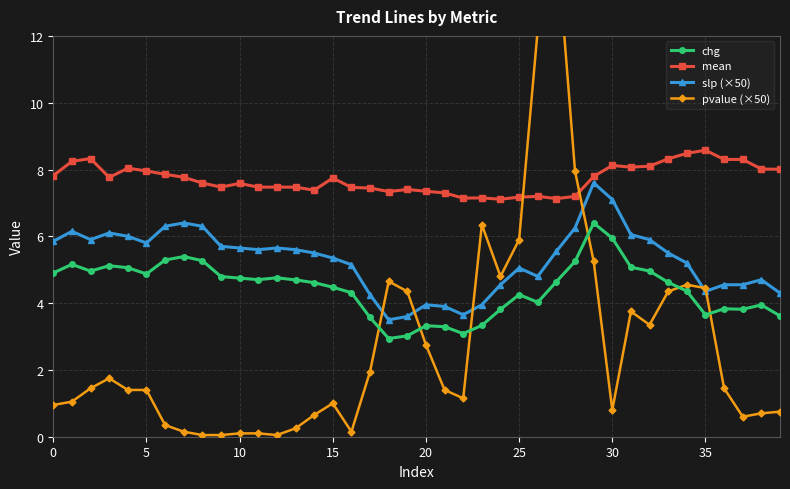

What are all the series names shown in the legend?

chg, mean, slp (×50), pvalue (×50)